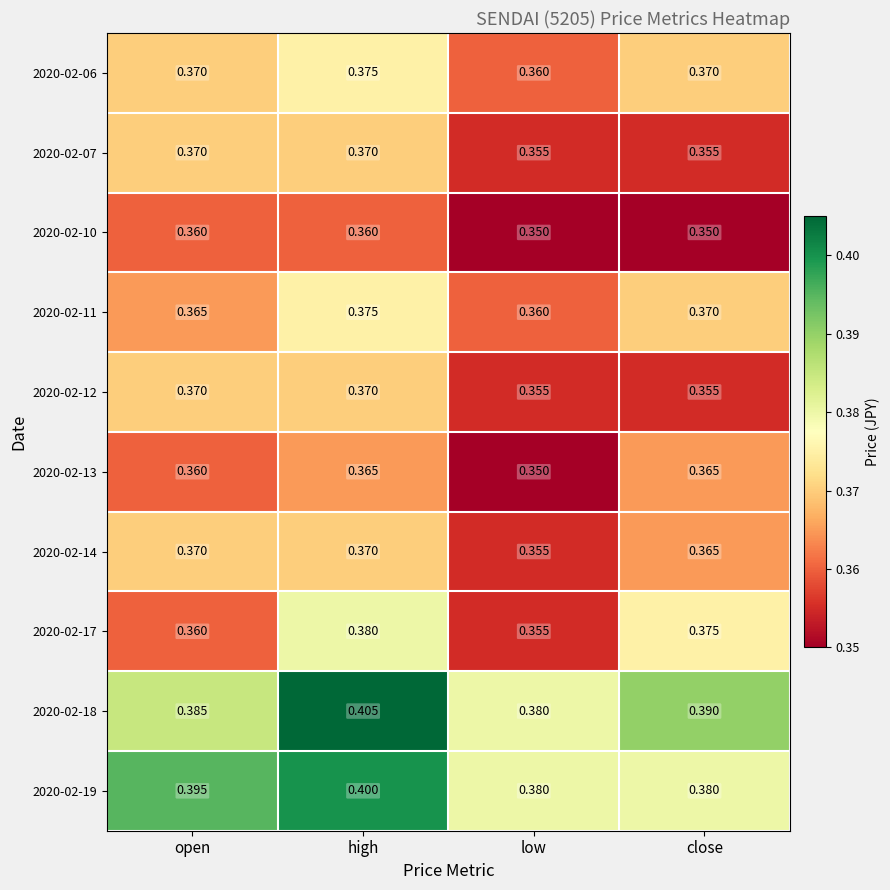

At which label does 2020-02-11 reach its peak?

high